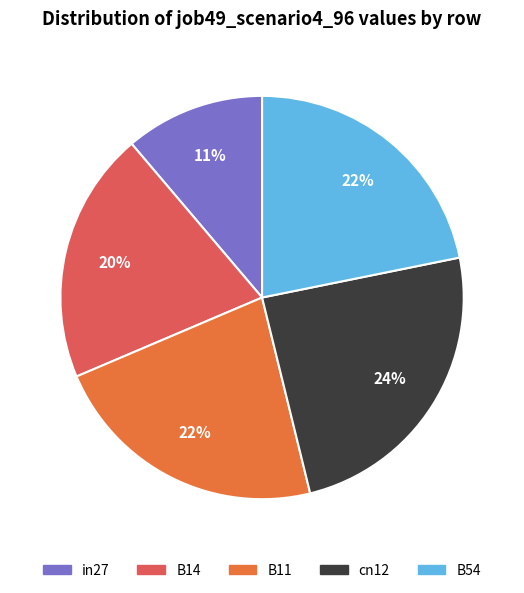

What percentage is the B54 slice, to the nearest percent?

22%